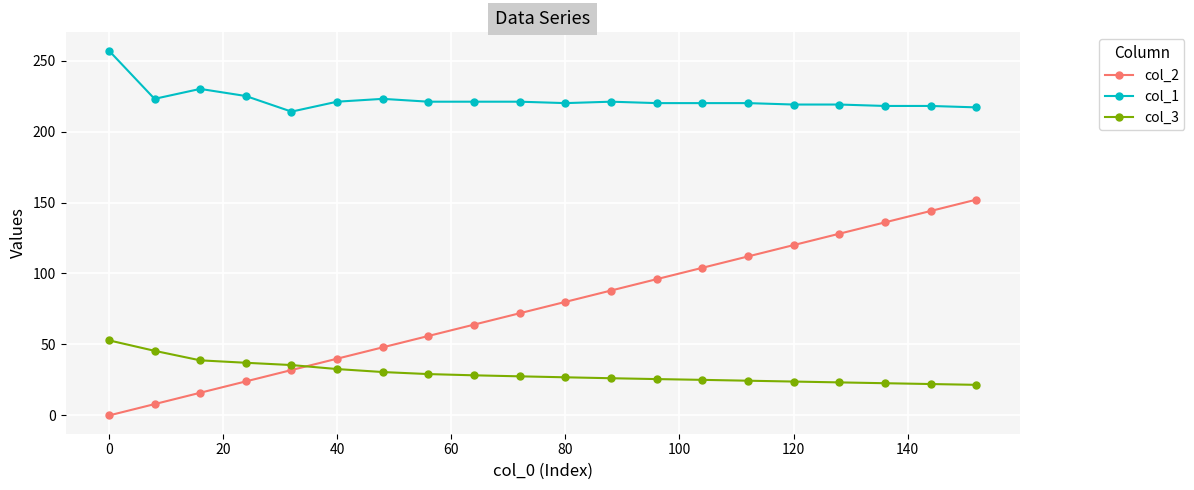

True or false: col_2 has more than 1 points higher than both neighbors.

False